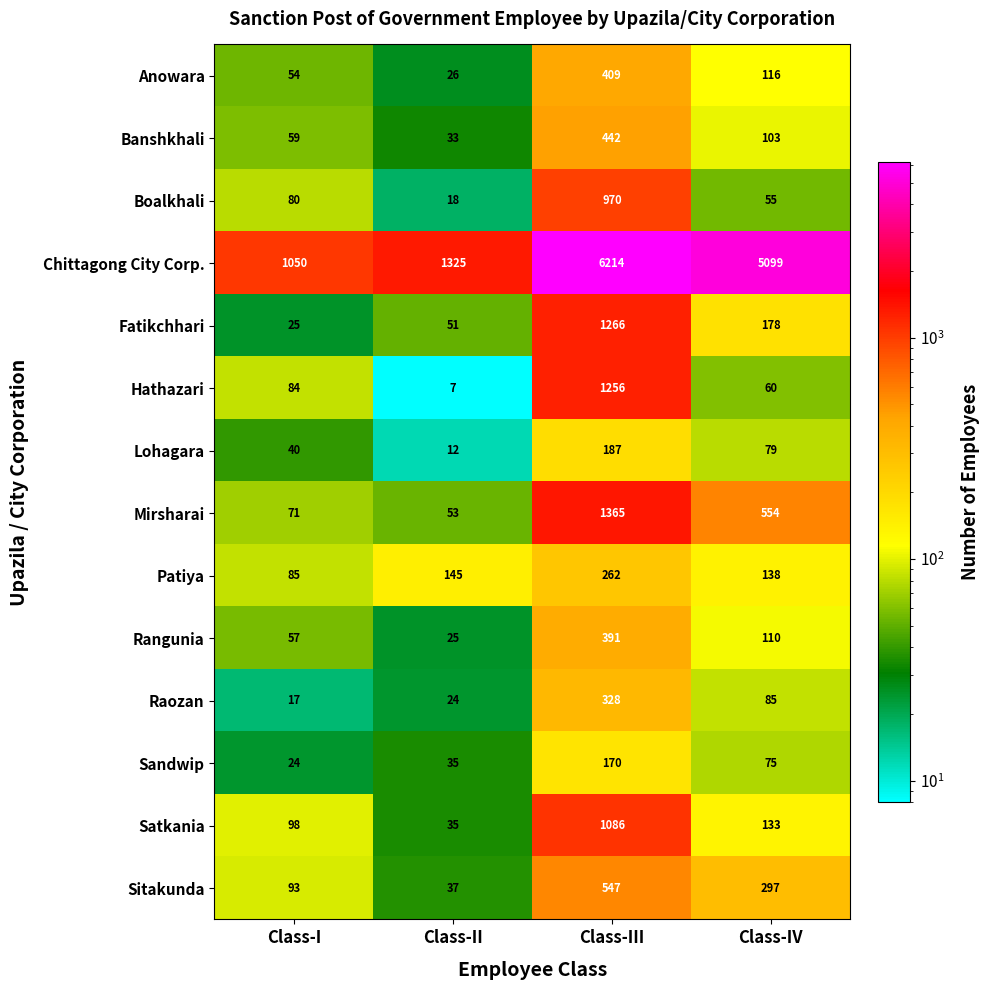

How many series are shown in this chart?

14